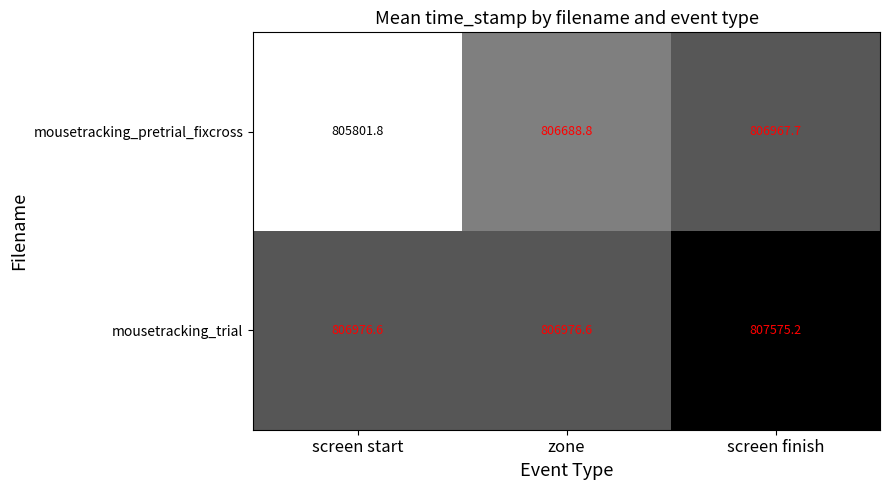

How many distinct data groups are displayed?

2